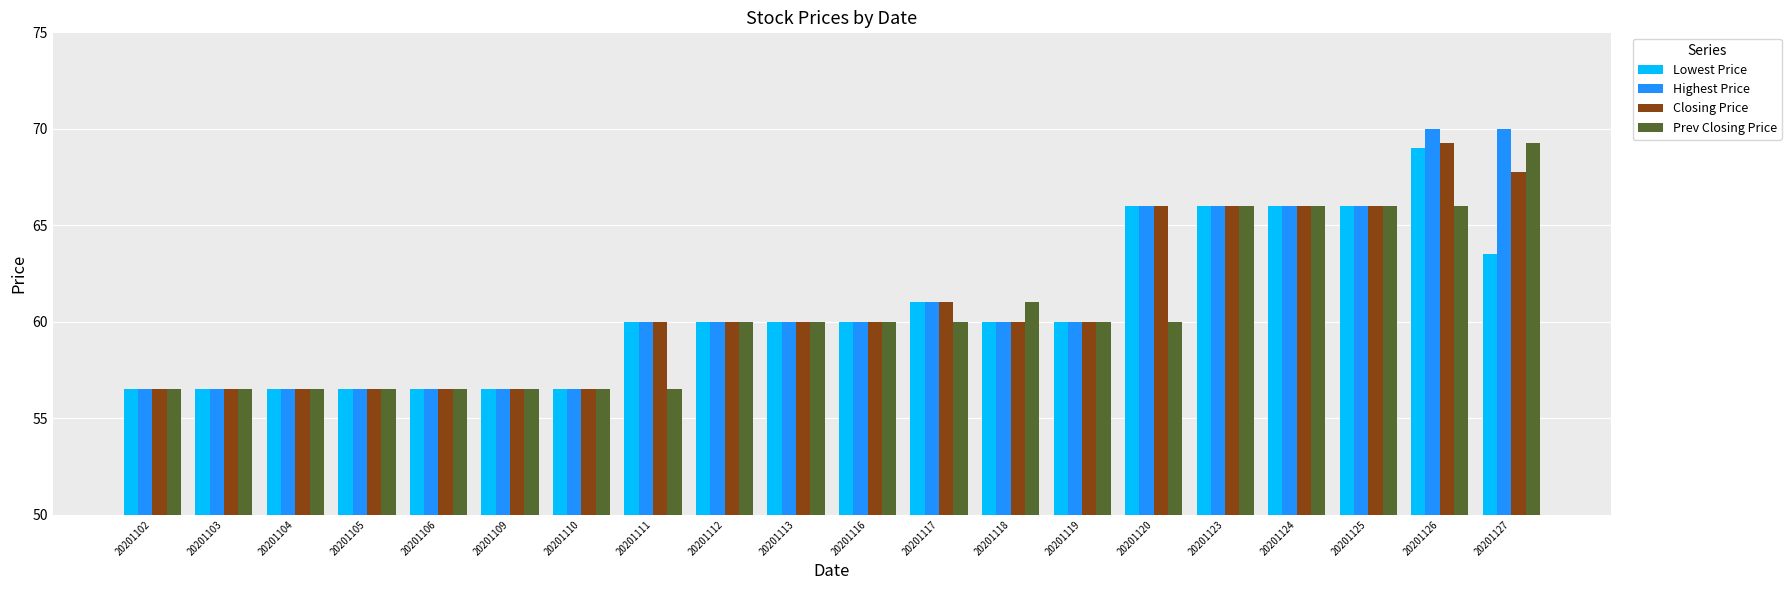

What is the minimum value for Highest Price?

56.5